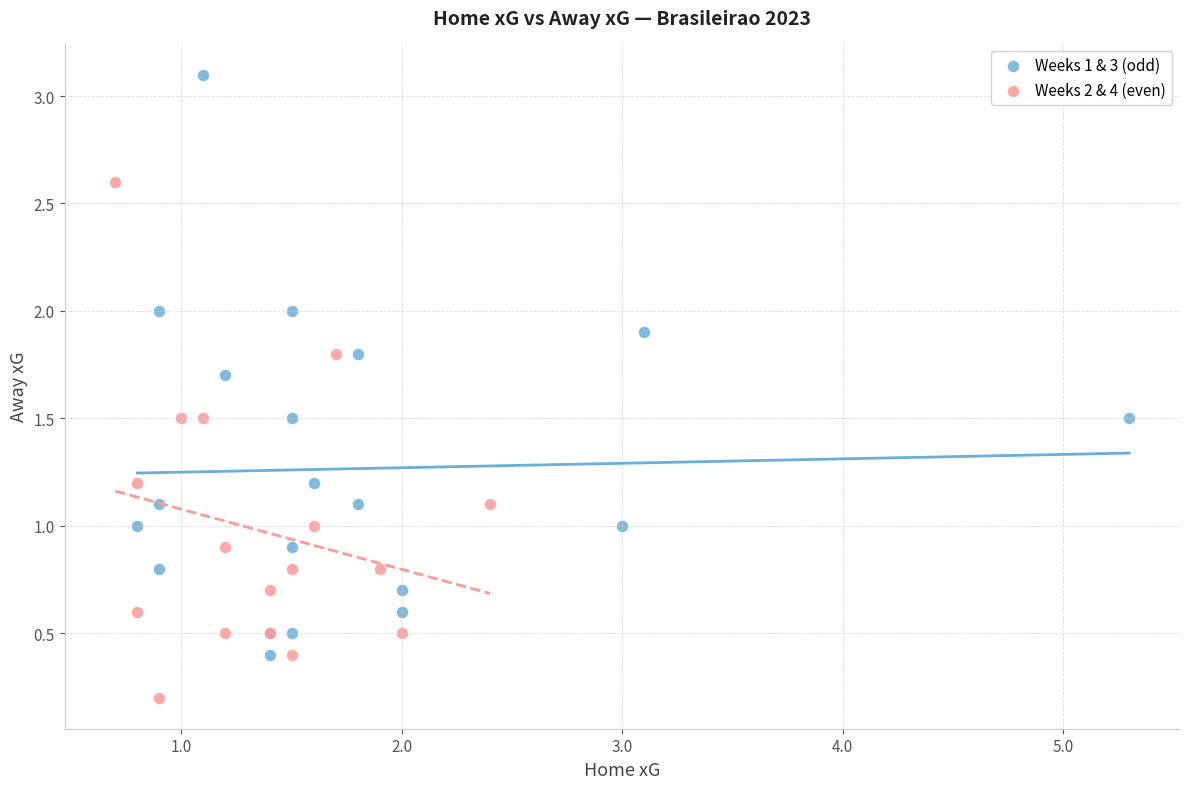

Which series has the largest Y range (max minus min)?

Weeks 1 & 3 (odd)